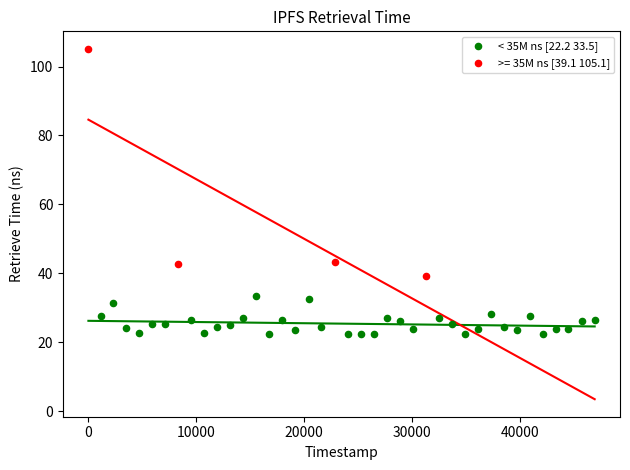

Which series contains the highest Y value?

>= 35M ns [39.1 105.1]